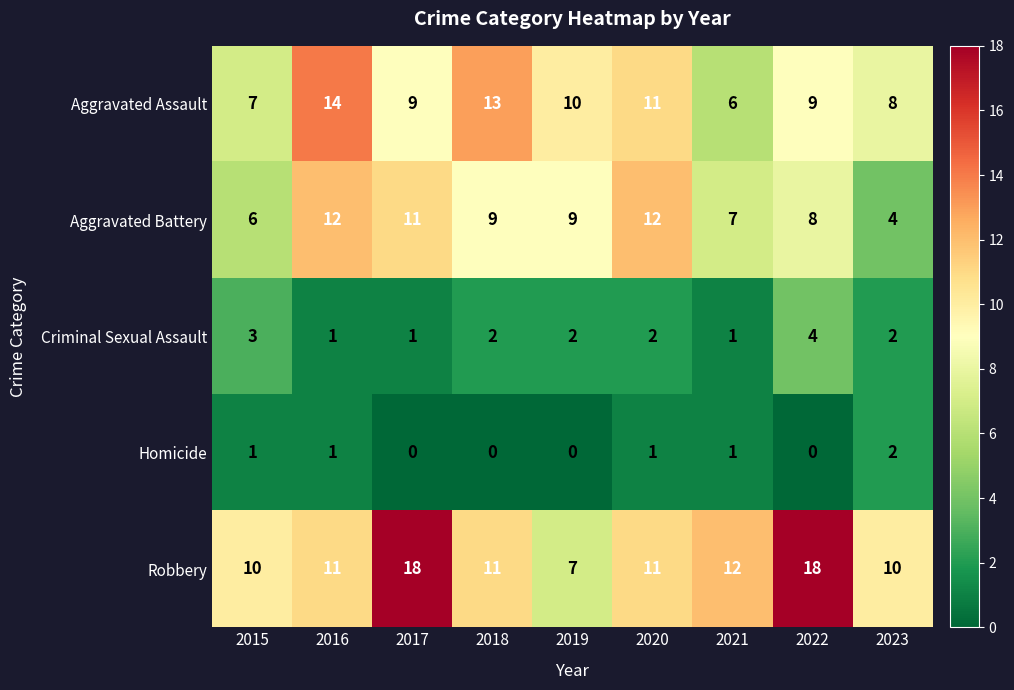

What is the total value across all series at 2023?

26